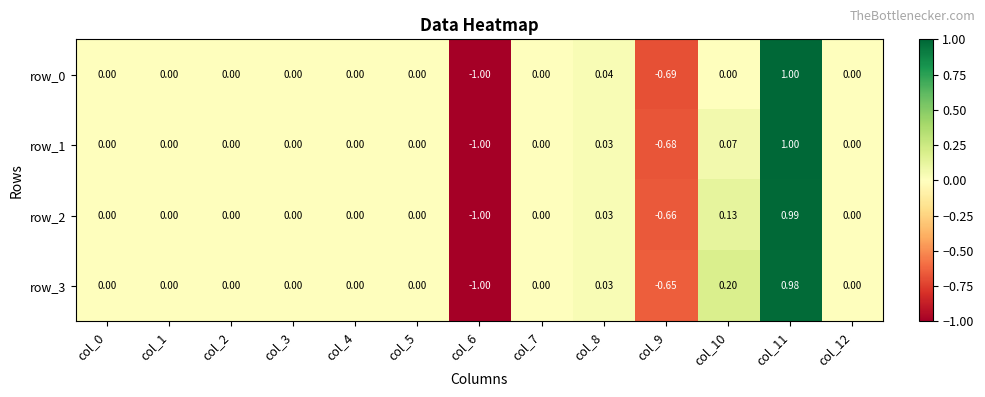

At which category does the chart reach its peak across all series?

col_11